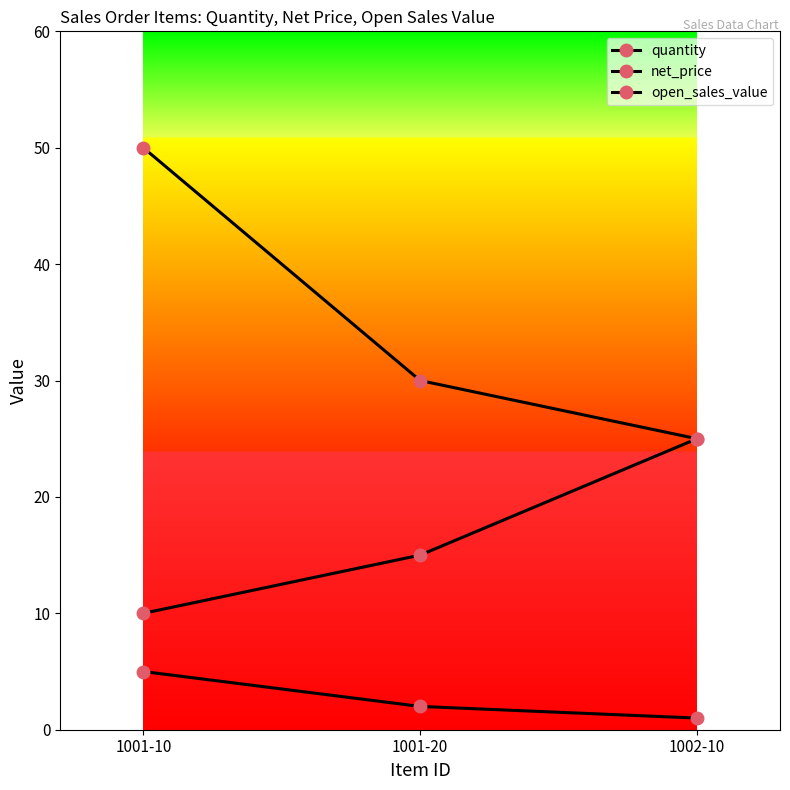

How many lines are shown in the chart?

3